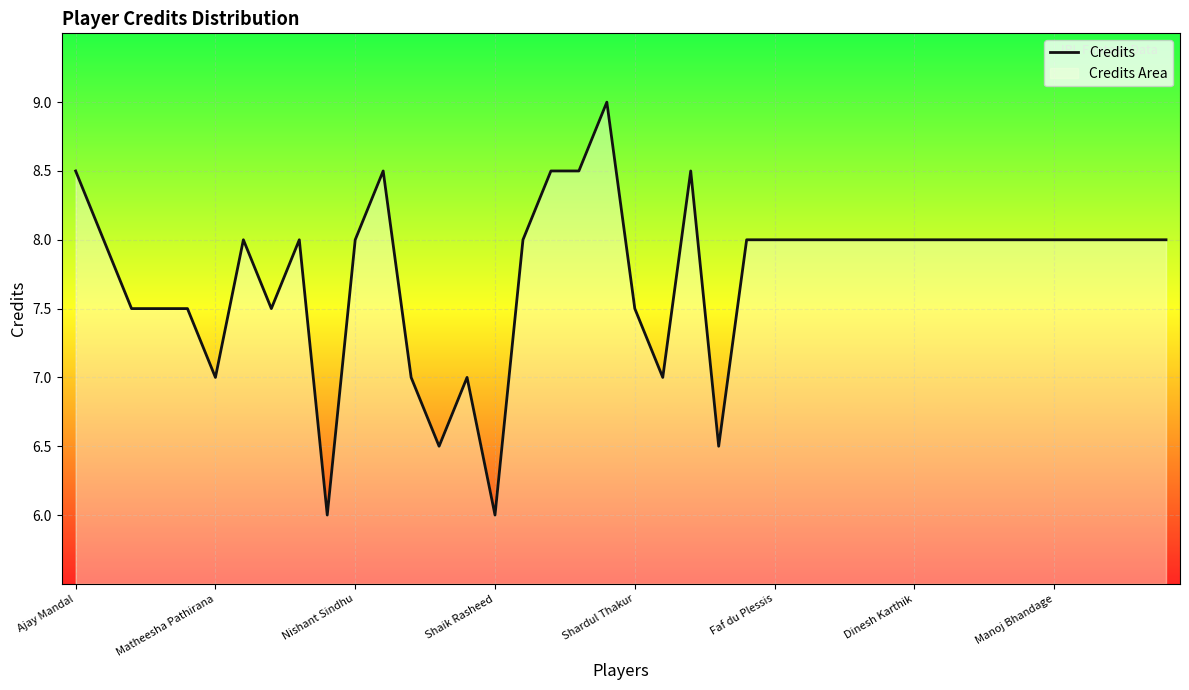

What is the sum of the values at 38 and 21?

15.0